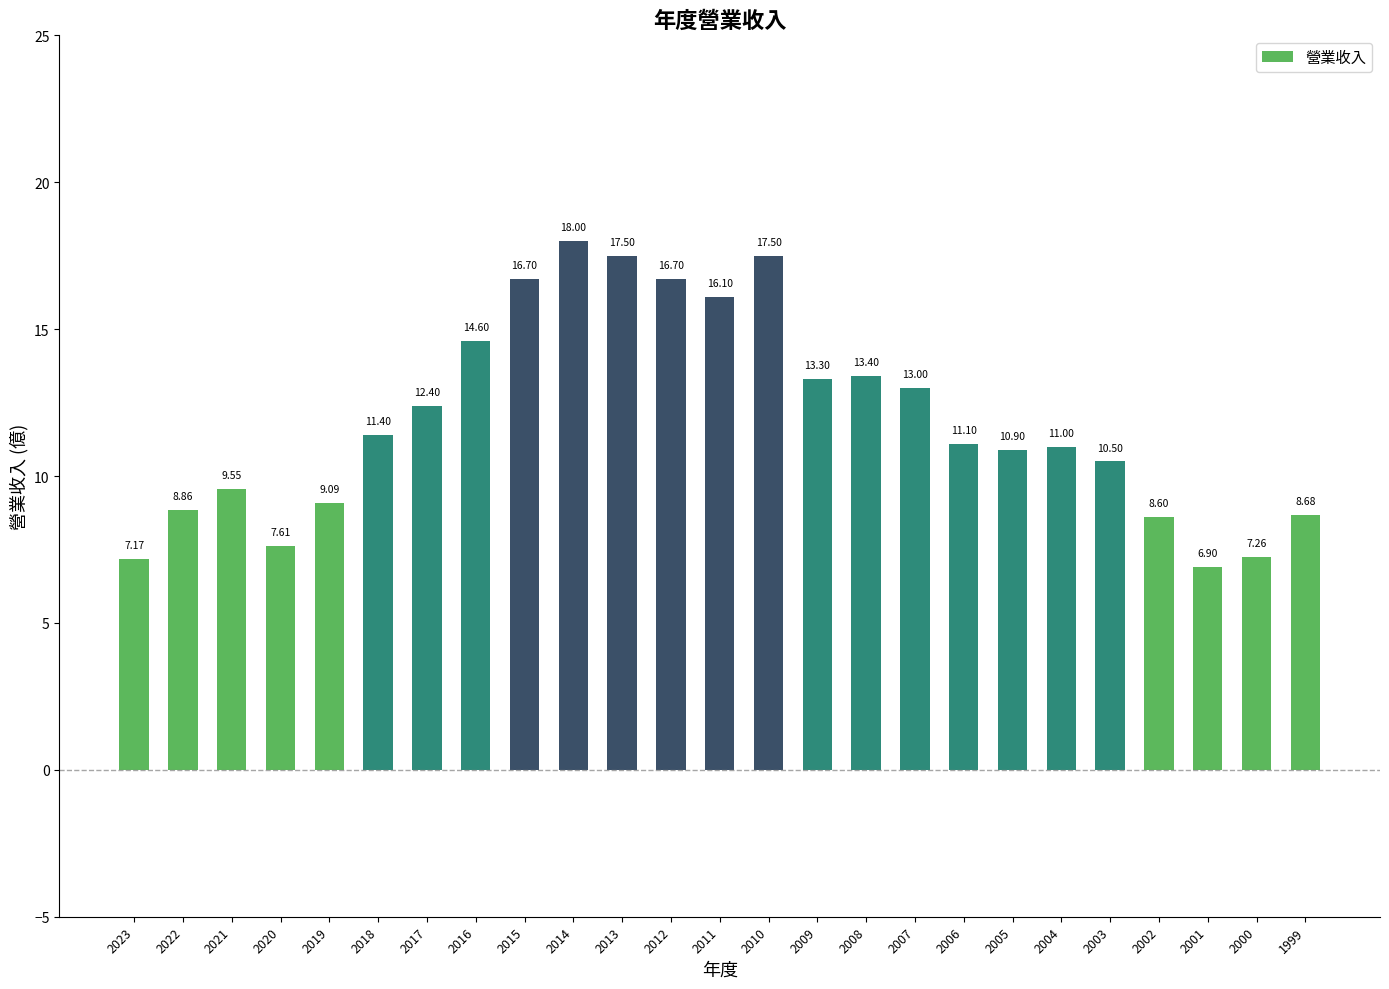

Which label corresponds to the largest value in the chart?

2014